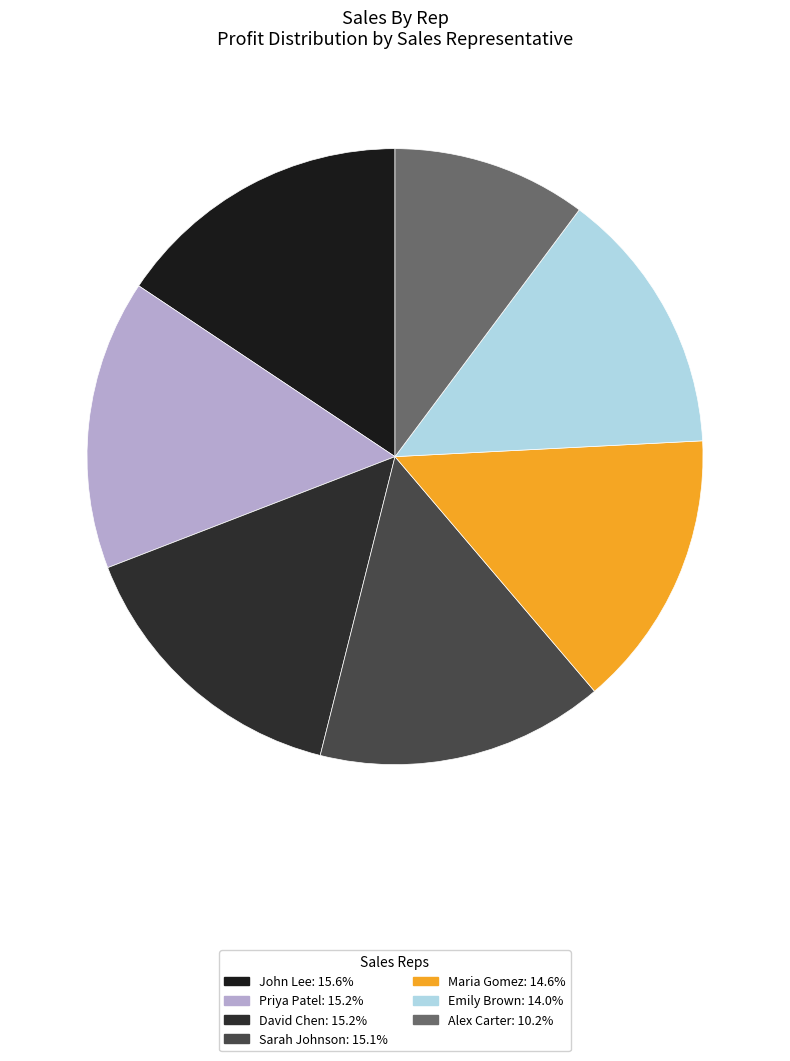

The Alex Carter slice represents 23% of the pie. True or false?

False